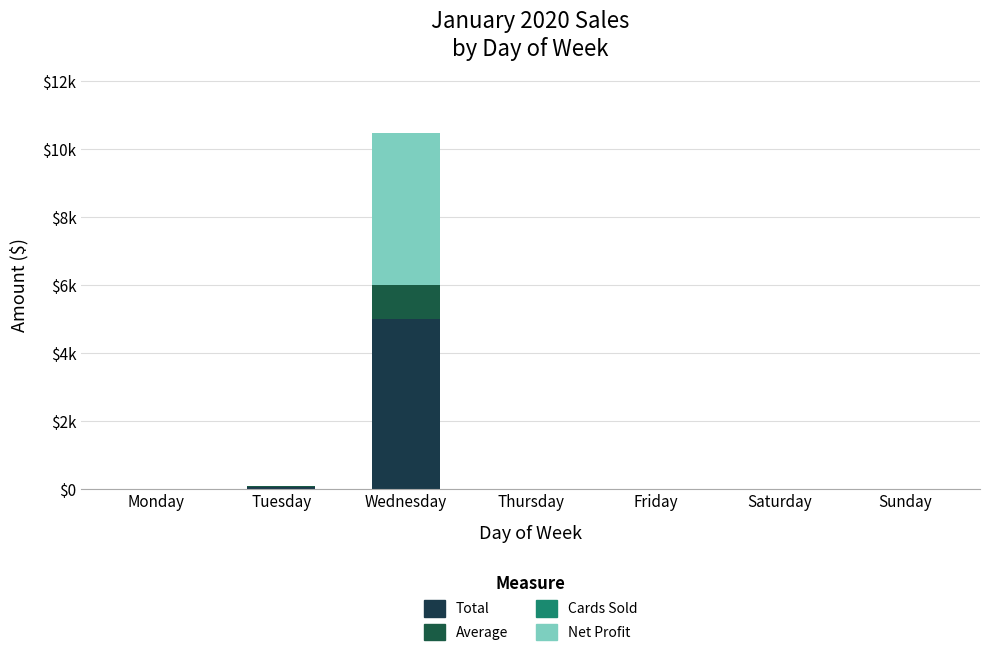

Rank the series by their maximum value, from highest to lowest.

Total, Net Profit, Average, Cards Sold